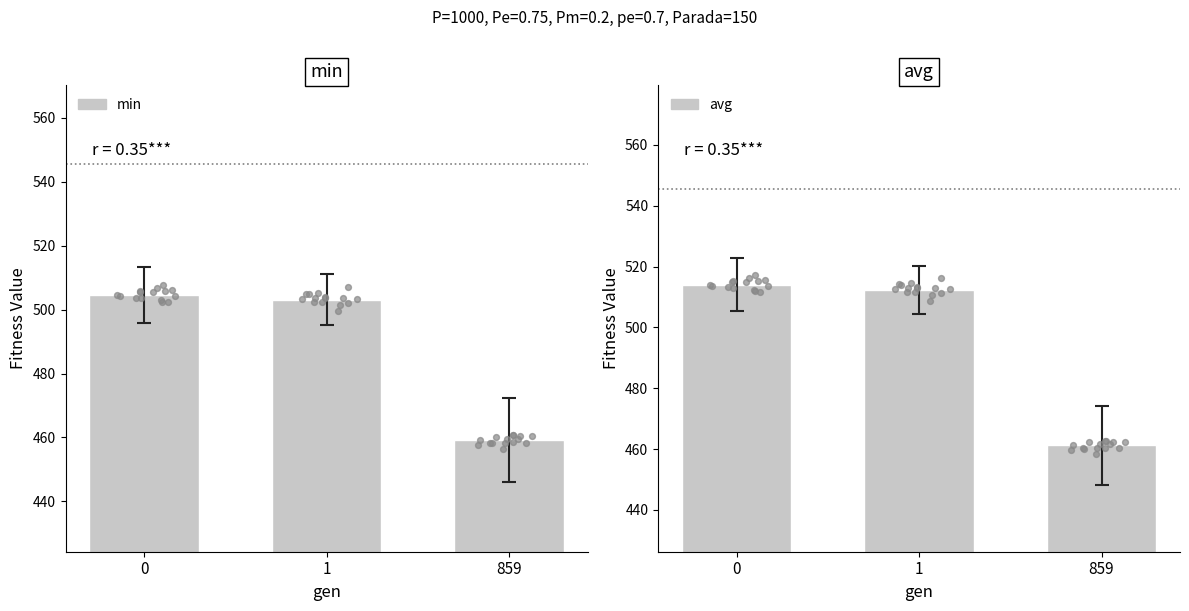

Is the value of min at 0 greater than the value of avg at 859?

Yes